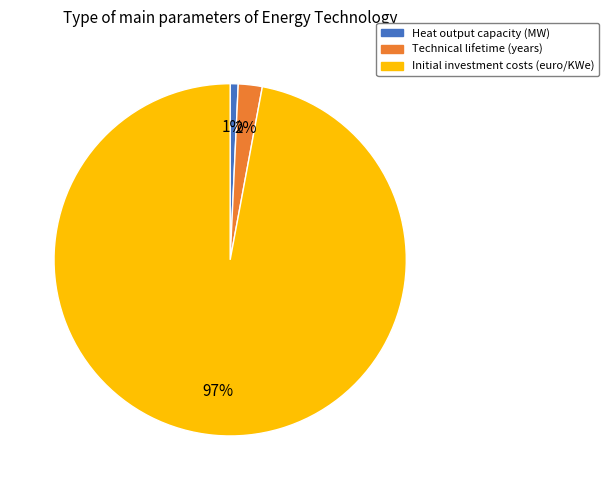

To the nearest percent, what portion does Initial investment costs (euro/KWe) represent?

97%